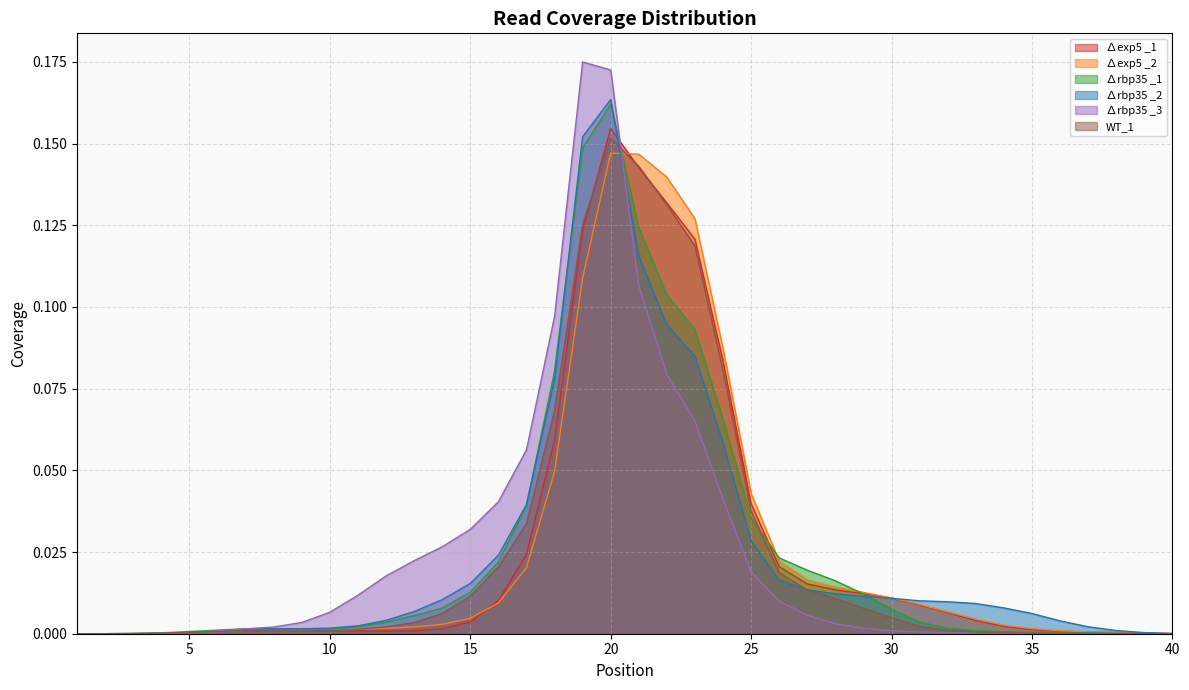

At how many categories does at least one series exceed 0?

40